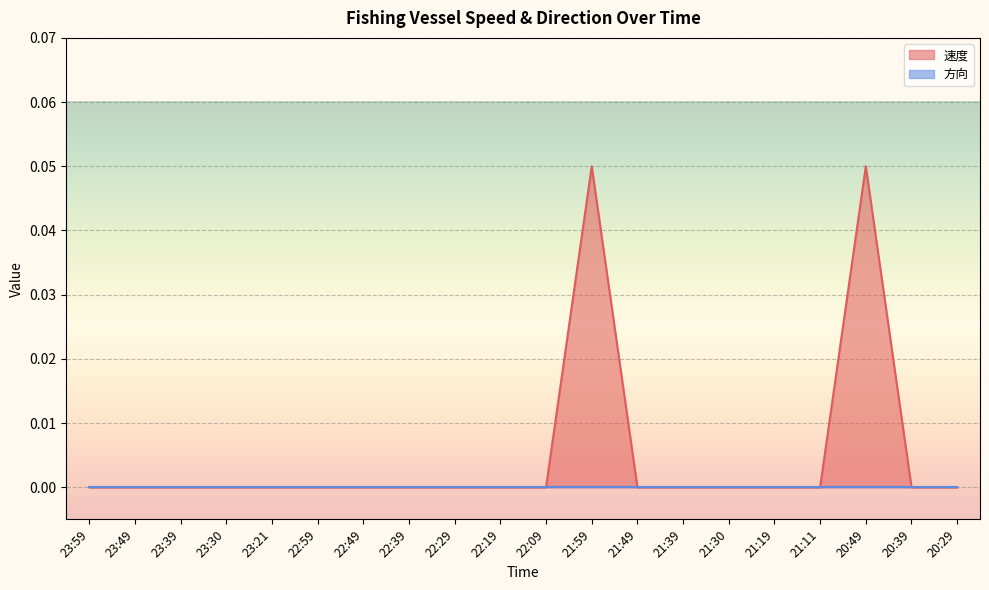

Which label corresponds to the smallest value in the chart?

23:59